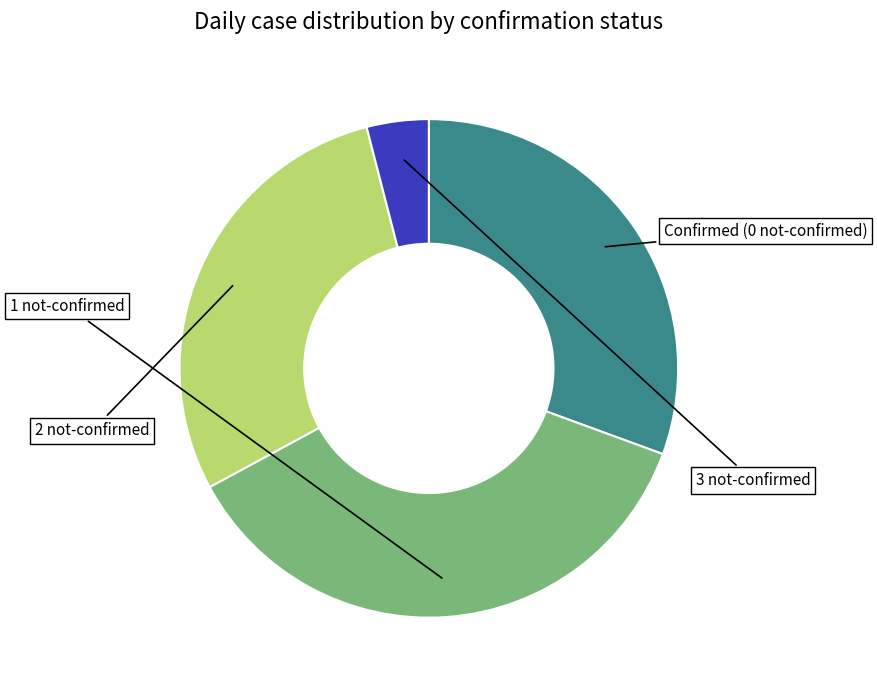

Is there any slice that represents more than half of the pie?

No